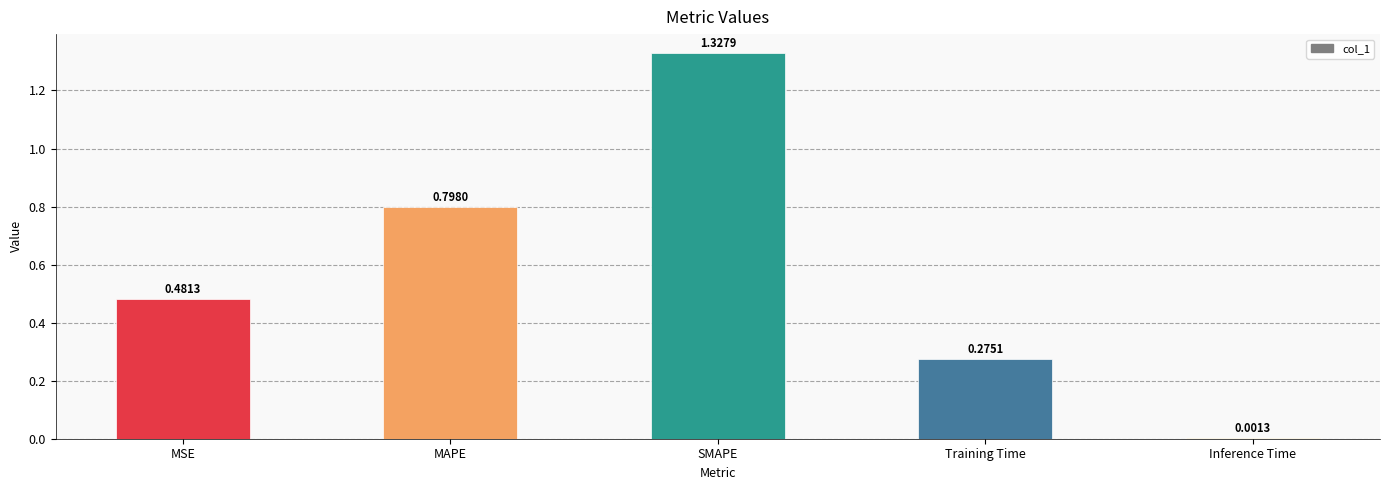

Which has a higher value, MSE or Inference Time?

MSE